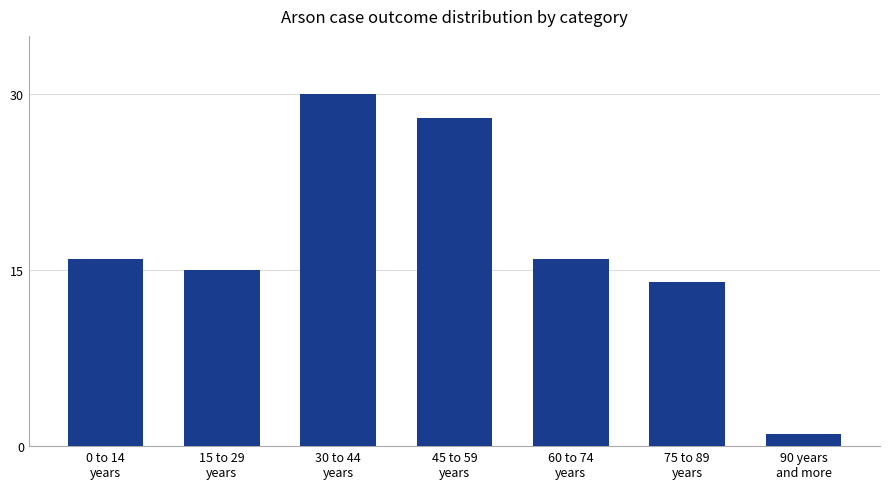

How many categories are shown in the chart?

7